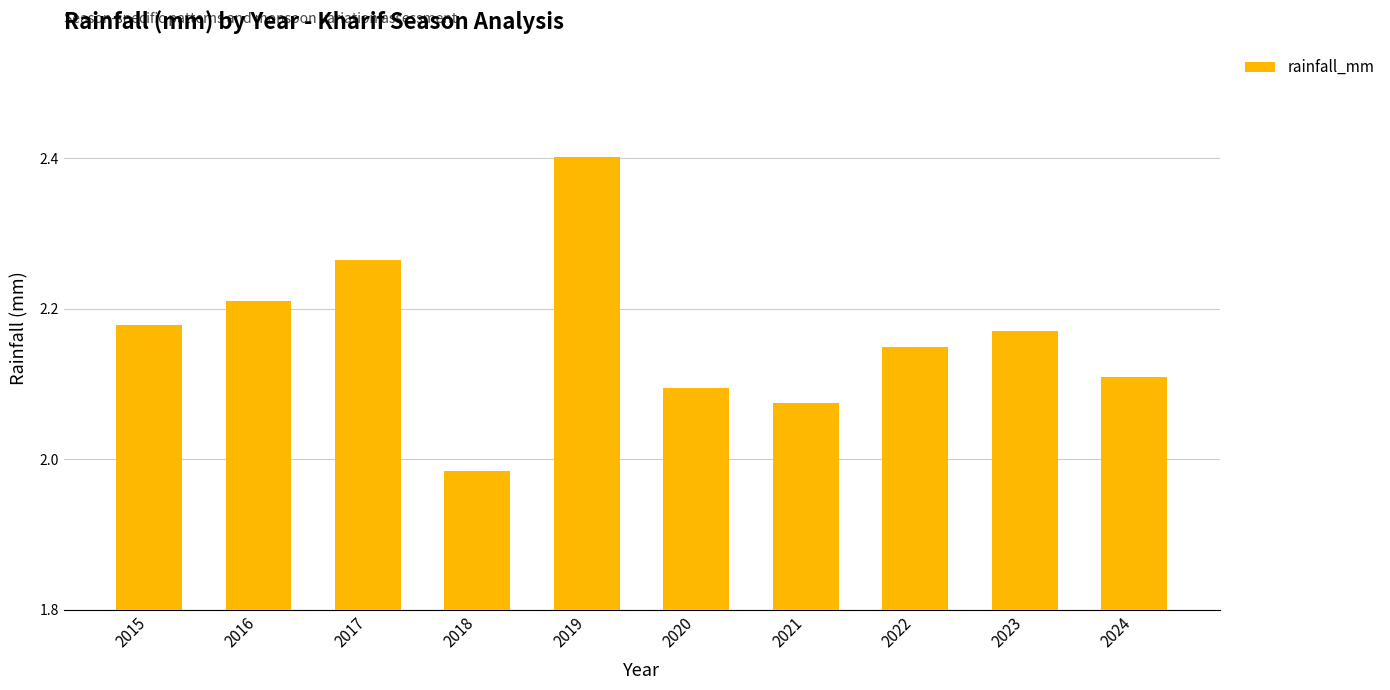

How many bars are there in total?

10